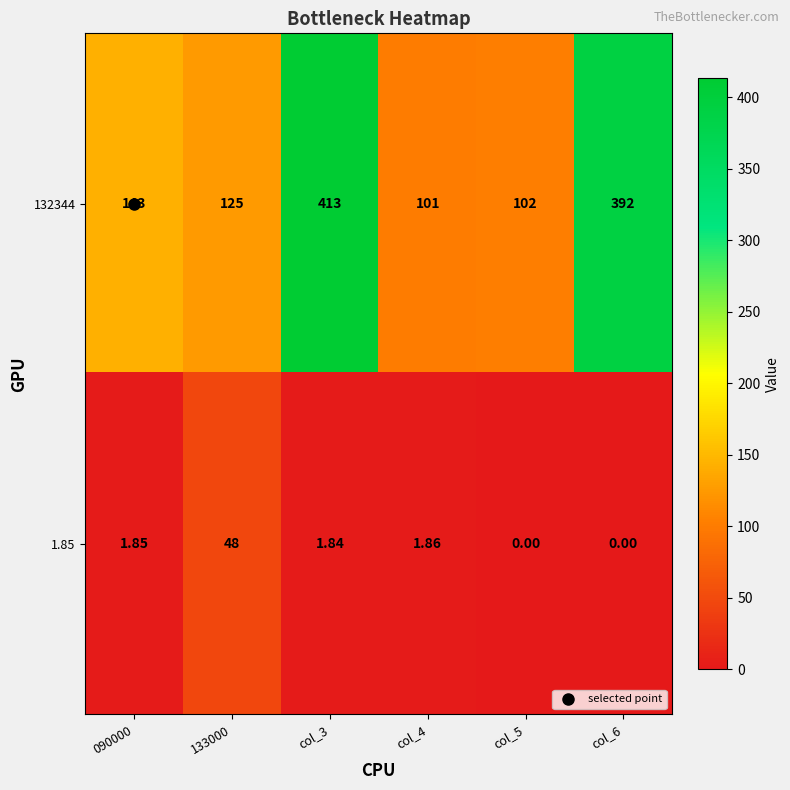

Is the value of 132344 at 133000 greater than the value of 1.85 at 090000?

Yes